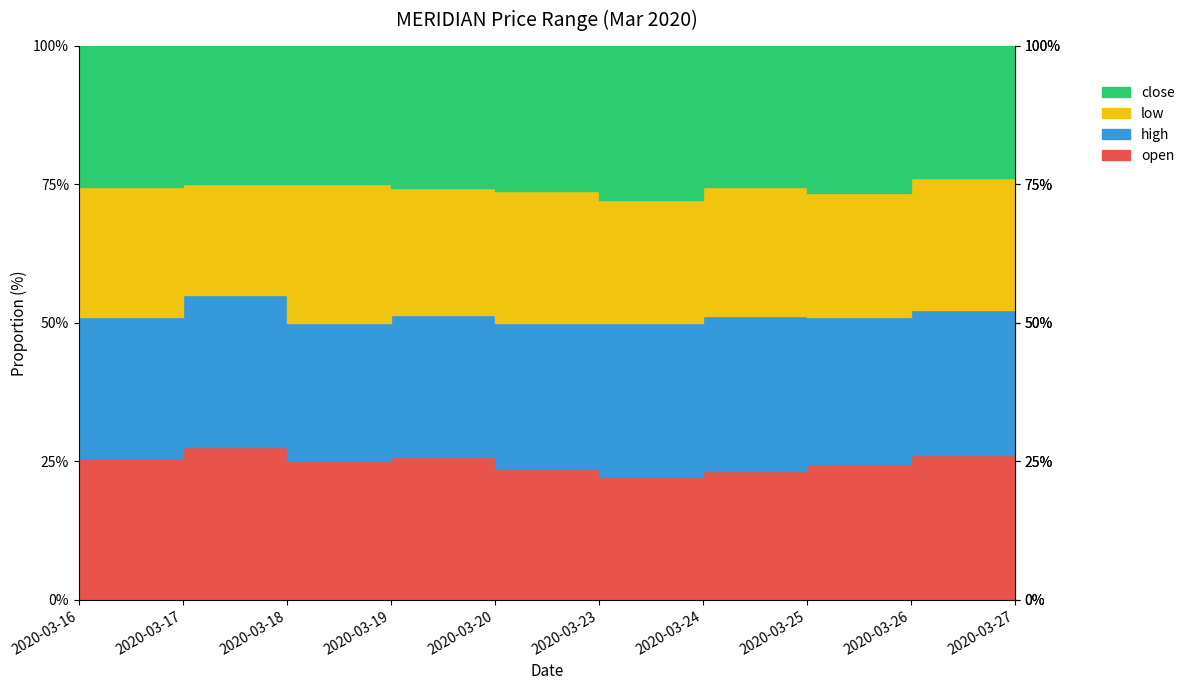

At which category is the sum across all series the highest?

2020-03-16